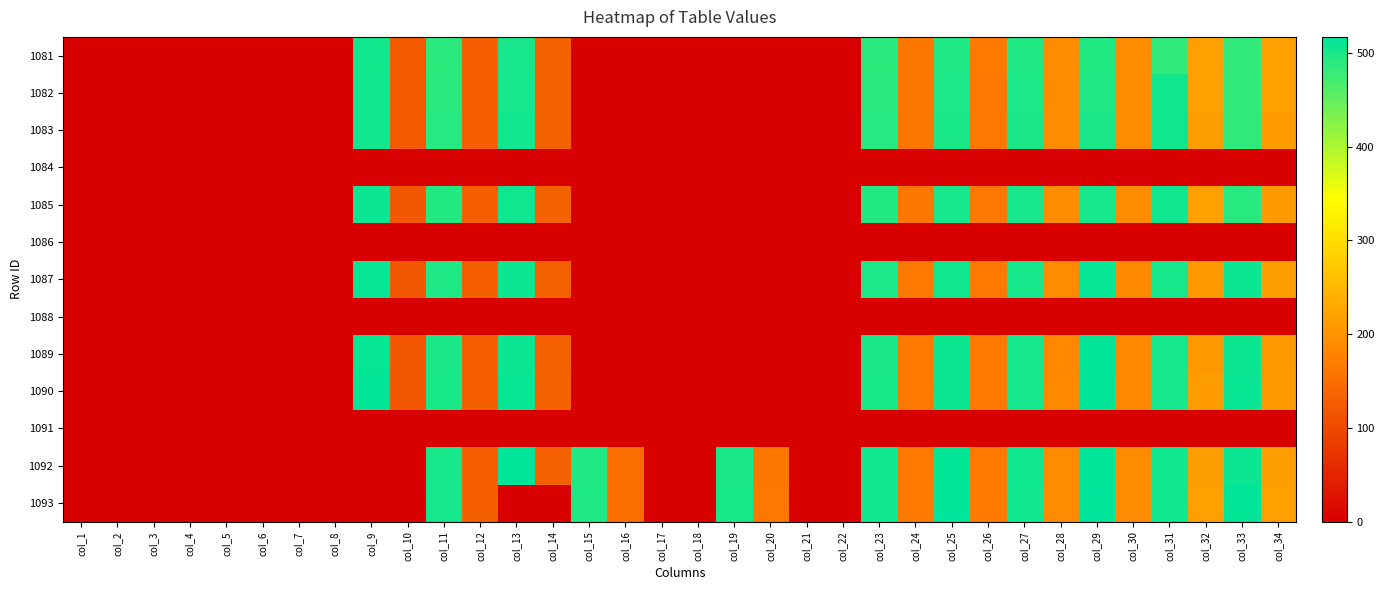

Reading right to left, what are all the values shown in this chart?

1081: col_34=216.6	col_33=482.6	col_32=216.6	col_31=482.8	col_30=190.1	col_29=492.0	col_28=190.2	col_27=493.1	col_26=163.6	col_25=494.5	col_24=162.2	col_23=486.3	col_22=0.0	col_21=0.0	col_20=0.0	col_19=0.0	col_18=0.0	col_17=0.0	col_16=0.0	col_15=0.0	col_14=132.9	col_13=499.9	col_12=129.9	col_11=486.5	col_10=120.8	col_9=502.8	col_8=0.0	col_7=0.0	col_6=0.0	col_5=0.0	col_4=0.0	col_3=0.0	col_2=0.0	col_1=0.0
1082: col_34=215.9	col_33=483.6	col_32=215.1	col_31=505.1	col_30=189.5	col_29=495.1	col_28=189.2	col_27=495.7	col_26=163.1	col_25=496.6	col_24=161.6	col_23=486.9	col_22=0.0	col_21=0.0	col_20=0.0	col_19=0.0	col_18=0.0	col_17=0.0	col_16=0.0	col_15=0.0	col_14=133.6	col_13=502.2	col_12=130.2	col_11=487.8	col_10=121.2	col_9=504.5	col_8=0.0	col_7=0.0	col_6=0.0	col_5=0.0	col_4=0.0	col_3=0.0	col_2=0.0	col_1=0.0
1083: col_34=213.8	col_33=485.3	col_32=215.0	col_31=506.1	col_30=189.2	col_29=498.0	col_28=189.3	col_27=498.2	col_26=163.2	col_25=498.8	col_24=162.0	col_23=489.7	col_22=0.0	col_21=0.0	col_20=0.0	col_19=0.0	col_18=0.0	col_17=0.0	col_16=0.0	col_15=0.0	col_14=133.1	col_13=505.1	col_12=129.7	col_11=489.9	col_10=120.9	col_9=505.7	col_8=0.0	col_7=0.0	col_6=0.0	col_5=0.0	col_4=0.0	col_3=0.0	col_2=0.0	col_1=0.0
1084: col_34=0.0	col_33=0.0	col_32=0.0	col_31=0.0	col_30=0.0	col_29=0.0	col_28=0.0	col_27=0.0	col_26=0.0	col_25=0.0	col_24=0.0	col_23=0.0	col_22=0.0	col_21=0.0	col_20=0.0	col_19=0.0	col_18=0.0	col_17=0.0	col_16=0.0	col_15=0.0	col_14=0.0	col_13=0.0	col_12=0.0	col_11=0.0	col_10=0.0	col_9=0.0	col_8=0.0	col_7=0.0	col_6=0.0	col_5=0.0	col_4=0.0	col_3=0.0	col_2=0.0	col_1=0.0
1085: col_34=209.8	col_33=489.4	col_32=216.3	col_31=506.4	col_30=189.0	col_29=502.3	col_28=188.5	col_27=500.5	col_26=163.1	col_25=500.9	col_24=162.2	col_23=492.6	col_22=0.0	col_21=0.0	col_20=0.0	col_19=0.0	col_18=0.0	col_17=0.0	col_16=0.0	col_15=0.0	col_14=132.1	col_13=506.5	col_12=129.3	col_11=492.6	col_10=120.1	col_9=509.6	col_8=0.0	col_7=0.0	col_6=0.0	col_5=0.0	col_4=0.0	col_3=0.0	col_2=0.0	col_1=0.0
1086: col_34=0.0	col_33=0.0	col_32=0.0	col_31=0.0	col_30=0.0	col_29=0.0	col_28=0.0	col_27=0.0	col_26=0.0	col_25=0.0	col_24=0.0	col_23=0.0	col_22=0.0	col_21=0.0	col_20=0.0	col_19=0.0	col_18=0.0	col_17=0.0	col_16=0.0	col_15=0.0	col_14=0.0	col_13=0.0	col_12=0.0	col_11=0.0	col_10=0.0	col_9=0.0	col_8=0.0	col_7=0.0	col_6=0.0	col_5=0.0	col_4=0.0	col_3=0.0	col_2=0.0	col_1=0.0
1087: col_34=214.4	col_33=509.0	col_32=209.0	col_31=500.8	col_30=187.3	col_29=513.1	col_28=188.2	col_27=499.9	col_26=165.2	col_25=506.1	col_24=164.6	col_23=496.1	col_22=0.0	col_21=0.0	col_20=0.0	col_19=0.0	col_18=0.0	col_17=0.0	col_16=0.0	col_15=0.0	col_14=131.8	col_13=507.8	col_12=128.9	col_11=495.4	col_10=119.8	col_9=511.8	col_8=0.0	col_7=0.0	col_6=0.0	col_5=0.0	col_4=0.0	col_3=0.0	col_2=0.0	col_1=0.0
1088: col_34=0.0	col_33=0.0	col_32=0.0	col_31=0.0	col_30=0.0	col_29=0.0	col_28=0.0	col_27=0.0	col_26=0.0	col_25=0.0	col_24=0.0	col_23=0.0	col_22=0.0	col_21=0.0	col_20=0.0	col_19=0.0	col_18=0.0	col_17=0.0	col_16=0.0	col_15=0.0	col_14=0.0	col_13=0.0	col_12=0.0	col_11=0.0	col_10=0.0	col_9=0.0	col_8=0.0	col_7=0.0	col_6=0.0	col_5=0.0	col_4=0.0	col_3=0.0	col_2=0.0	col_1=0.0
1089: col_34=207.3	col_33=508.4	col_32=207.6	col_31=502.1	col_30=184.2	col_29=514.7	col_28=185.7	col_27=502.0	col_26=163.9	col_25=507.8	col_24=163.6	col_23=498.7	col_22=0.0	col_21=0.0	col_20=0.0	col_19=0.0	col_18=0.0	col_17=0.0	col_16=0.0	col_15=0.0	col_14=132.2	col_13=509.4	col_12=128.7	col_11=498.4	col_10=120.0	col_9=512.8	col_8=0.0	col_7=0.0	col_6=0.0	col_5=0.0	col_4=0.0	col_3=0.0	col_2=0.0	col_1=0.0
1090: col_34=209.2	col_33=509.8	col_32=212.7	col_31=502.6	col_30=186.0	col_29=513.9	col_28=187.6	col_27=502.6	col_26=164.6	col_25=509.0	col_24=163.7	col_23=499.5	col_22=0.0	col_21=0.0	col_20=0.0	col_19=0.0	col_18=0.0	col_17=0.0	col_16=0.0	col_15=0.0	col_14=132.3	col_13=511.5	col_12=128.8	col_11=499.2	col_10=120.0	col_9=514.6	col_8=0.0	col_7=0.0	col_6=0.0	col_5=0.0	col_4=0.0	col_3=0.0	col_2=0.0	col_1=0.0
1091: col_34=0.0	col_33=0.0	col_32=0.0	col_31=0.0	col_30=0.0	col_29=0.0	col_28=0.0	col_27=0.0	col_26=0.0	col_25=0.0	col_24=0.0	col_23=0.0	col_22=0.0	col_21=0.0	col_20=0.0	col_19=0.0	col_18=0.0	col_17=0.0	col_16=0.0	col_15=0.0	col_14=0.0	col_13=0.0	col_12=0.0	col_11=0.0	col_10=0.0	col_9=0.0	col_8=0.0	col_7=0.0	col_6=0.0	col_5=0.0	col_4=0.0	col_3=0.0	col_2=0.0	col_1=0.0
1092: col_34=214.1	col_33=509.6	col_32=215.0	col_31=504.9	col_30=188.6	col_29=515.6	col_28=189.5	col_27=505.9	col_26=164.0	col_25=514.7	col_24=164.0	col_23=504.0	col_22=0.0	col_21=0.0	col_20=161.7	col_19=498.5	col_18=0.0	col_17=0.0	col_16=148.8	col_15=493.9	col_14=130.7	col_13=516.1	col_12=129.3	col_11=501.2	col_10=0.0	col_9=0.0	col_8=0.0	col_7=0.0	col_6=0.0	col_5=0.0	col_4=0.0	col_3=0.0	col_2=0.0	col_1=0.0
1093: col_34=215.2	col_33=514.5	col_32=215.3	col_31=504.5	col_30=190.2	col_29=516.9	col_28=190.2	col_27=505.4	col_26=166.0	col_25=516.4	col_24=166.0	col_23=504.1	col_22=0.0	col_21=0.0	col_20=163.2	col_19=499.5	col_18=0.0	col_17=0.0	col_16=149.5	col_15=494.9	col_14=0.0	col_13=0.0	col_12=129.4	col_11=502.2	col_10=0.0	col_9=0.0	col_8=0.0	col_7=0.0	col_6=0.0	col_5=0.0	col_4=0.0	col_3=0.0	col_2=0.0	col_1=0.0